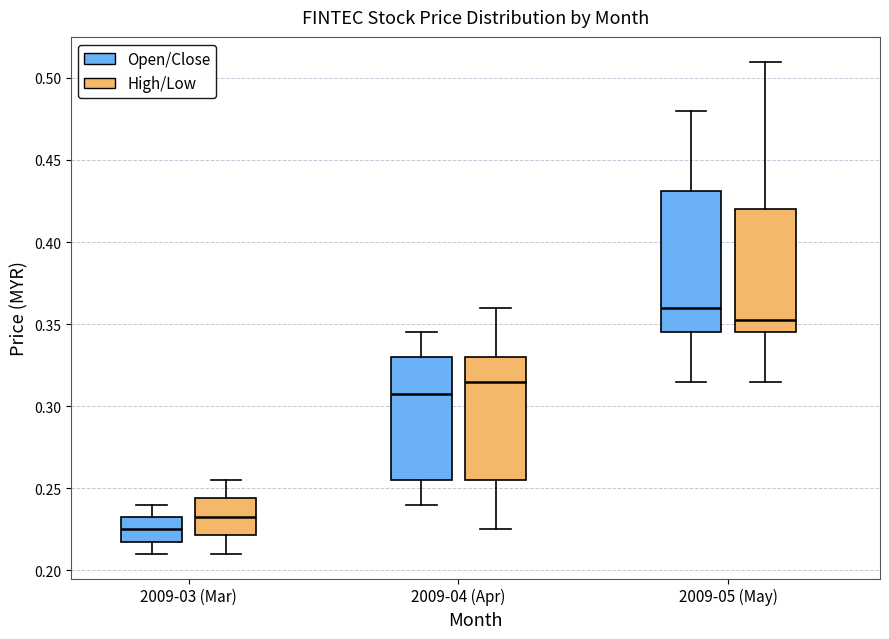

Reading left to right, transcribe this box plot: for each box, give where its median line is, the range the box spans, and where its two whiskers end, as read against the y-axis. The values are not printed on the chart, so give them approximately, as read against the axis.

2009-03 (Mar) (Open/Close): median 0.225, box 0.220 to 0.235, whiskers 0.210 to 0.240
2009-03 (Mar) (High/Low): median 0.235, box 0.220 to 0.245, whiskers 0.210 to 0.255
2009-04 (Apr) (Open/Close): median 0.310, box 0.255 to 0.330, whiskers 0.240 to 0.345
2009-04 (Apr) (High/Low): median 0.315, box 0.255 to 0.330, whiskers 0.225 to 0.360
2009-05 (May) (Open/Close): median 0.360, box 0.345 to 0.430, whiskers 0.315 to 0.480
2009-05 (May) (High/Low): median 0.355, box 0.345 to 0.420, whiskers 0.315 to 0.510